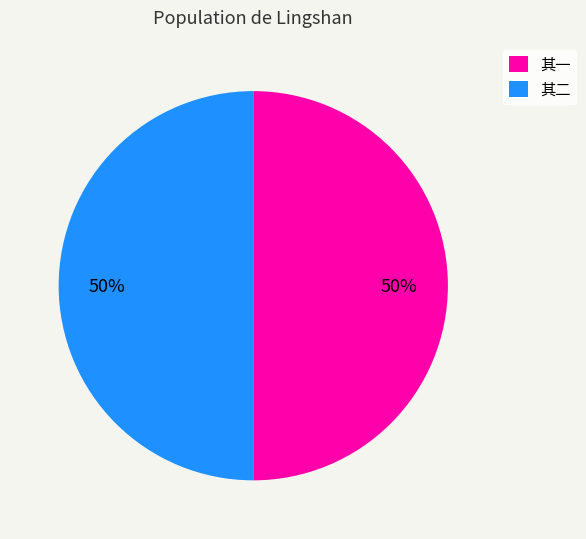

Is it true that 其一 is 37% of the pie?

False